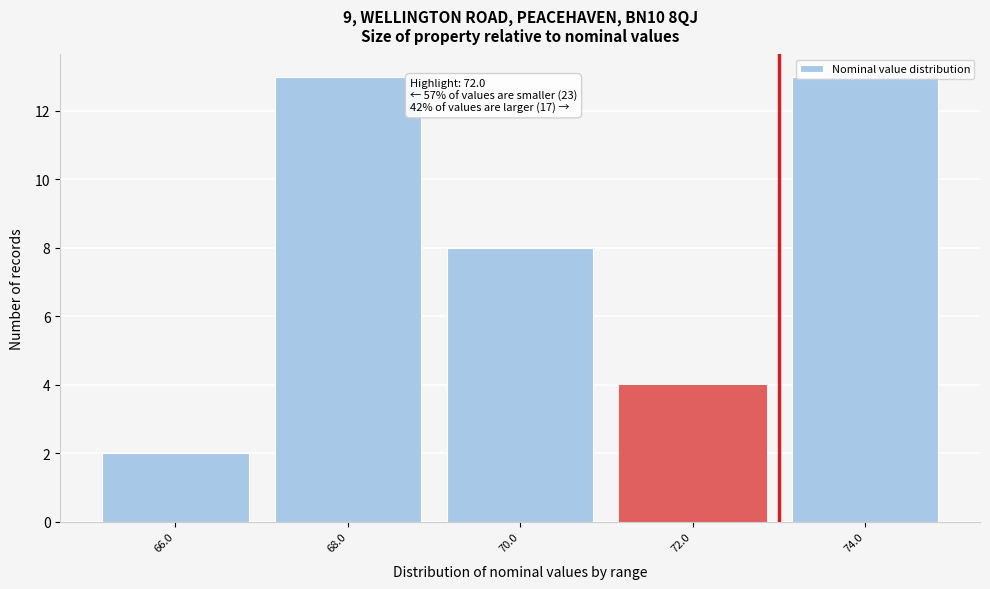

What is the change in value from 72.0 to 74.0?

+9